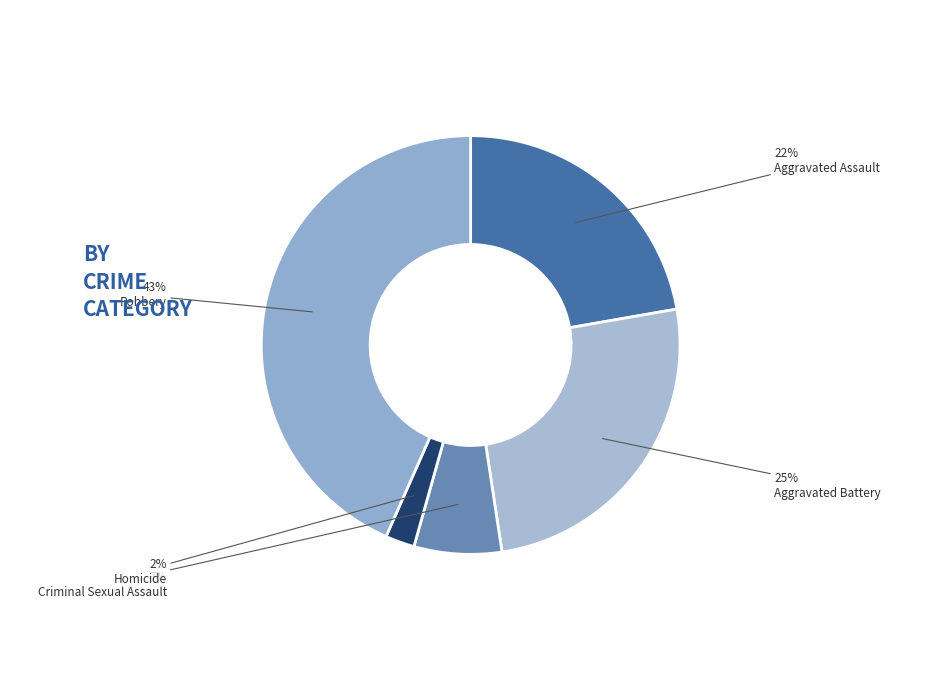

Is the sum of Aggravated Battery and Robbery greater than half?

Yes